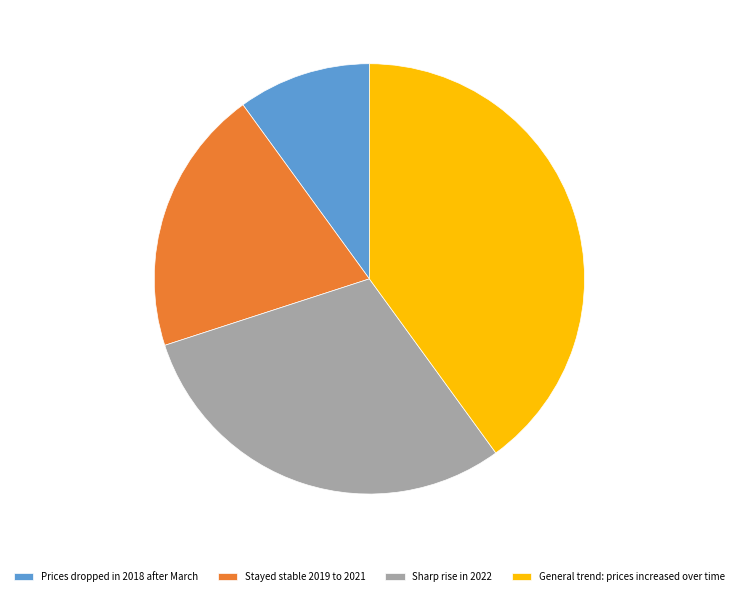

Rank the categories by value from highest to lowest.

General trend: prices increased over time, Sharp rise in 2022, Stayed stable 2019 to 2021, Prices dropped in 2018 after March